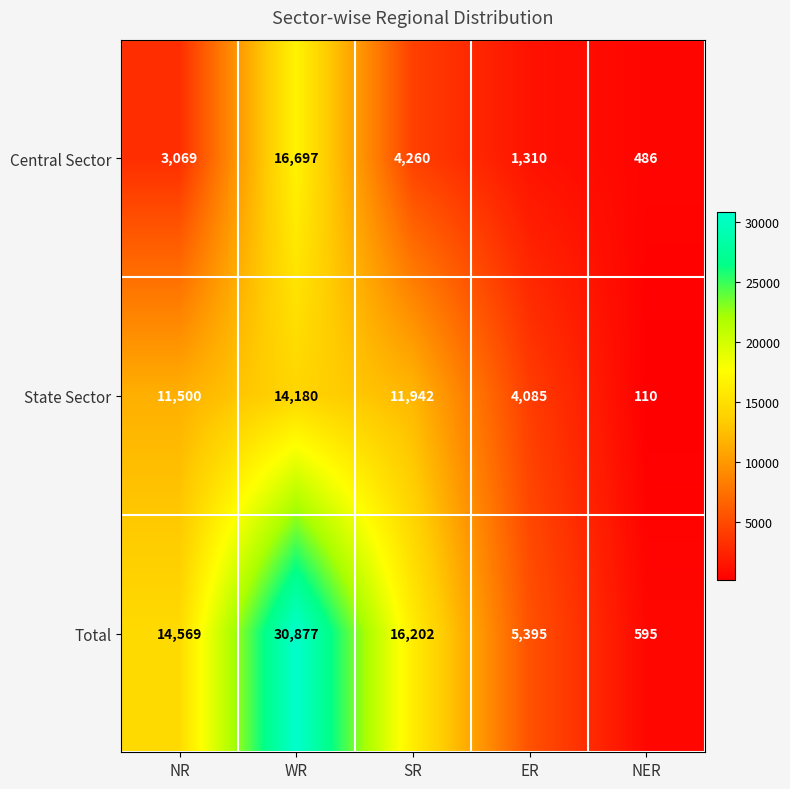

What is the maximum value shown in the chart?

30877